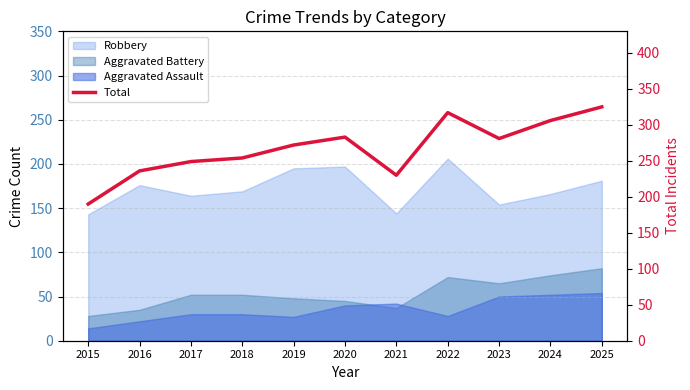

Where does the data first go above 272?

2020